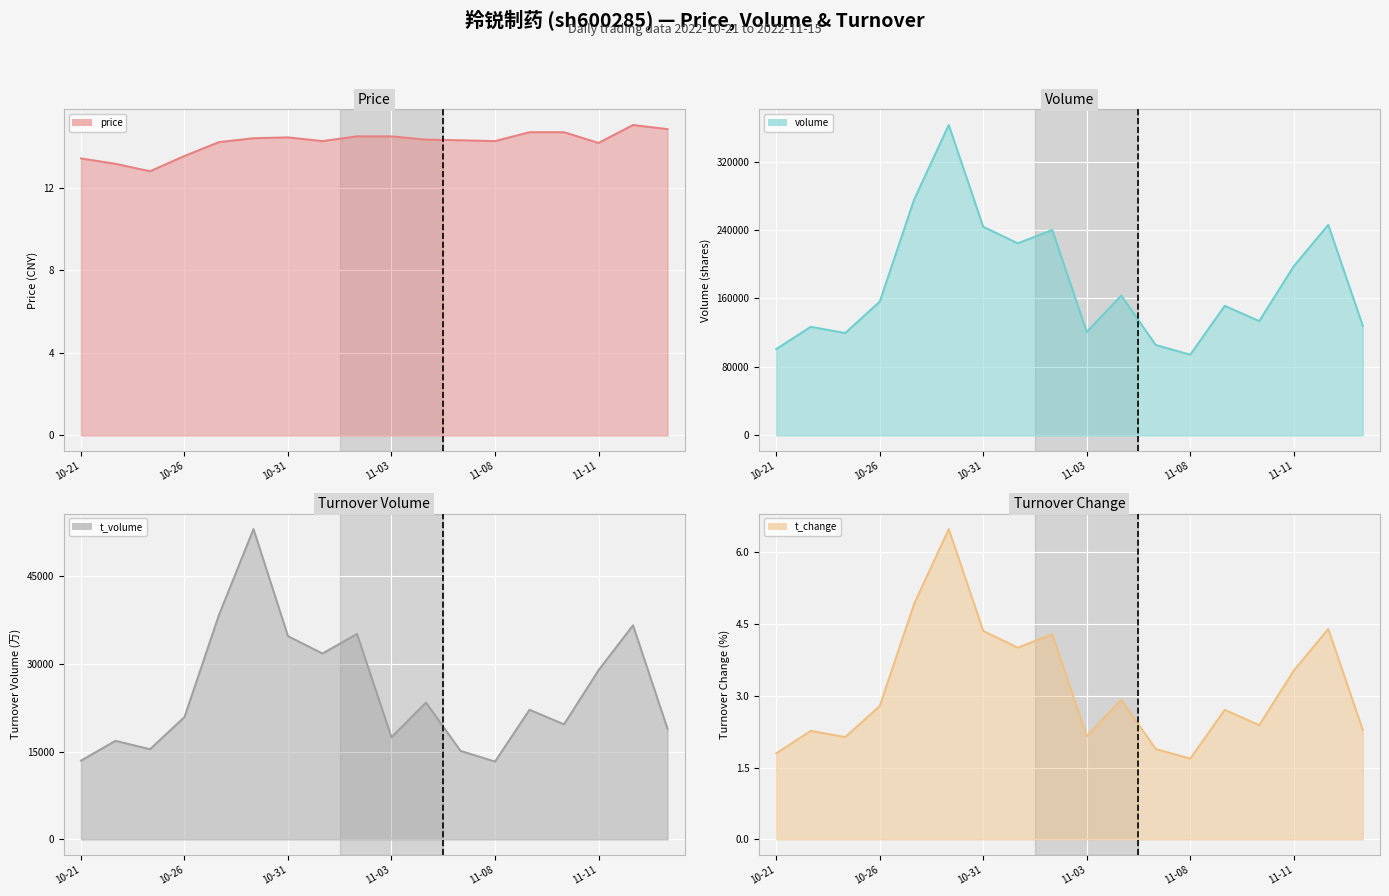

What is the sum of the t_change values at 2022-11-15 and 2022-11-14?

6.7